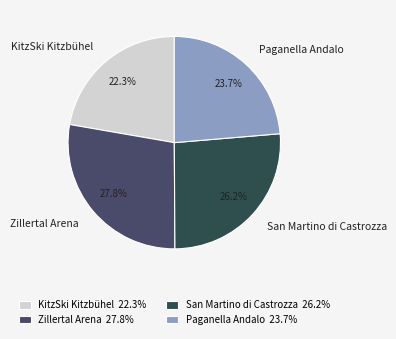

How many slices are in this pie chart?

4